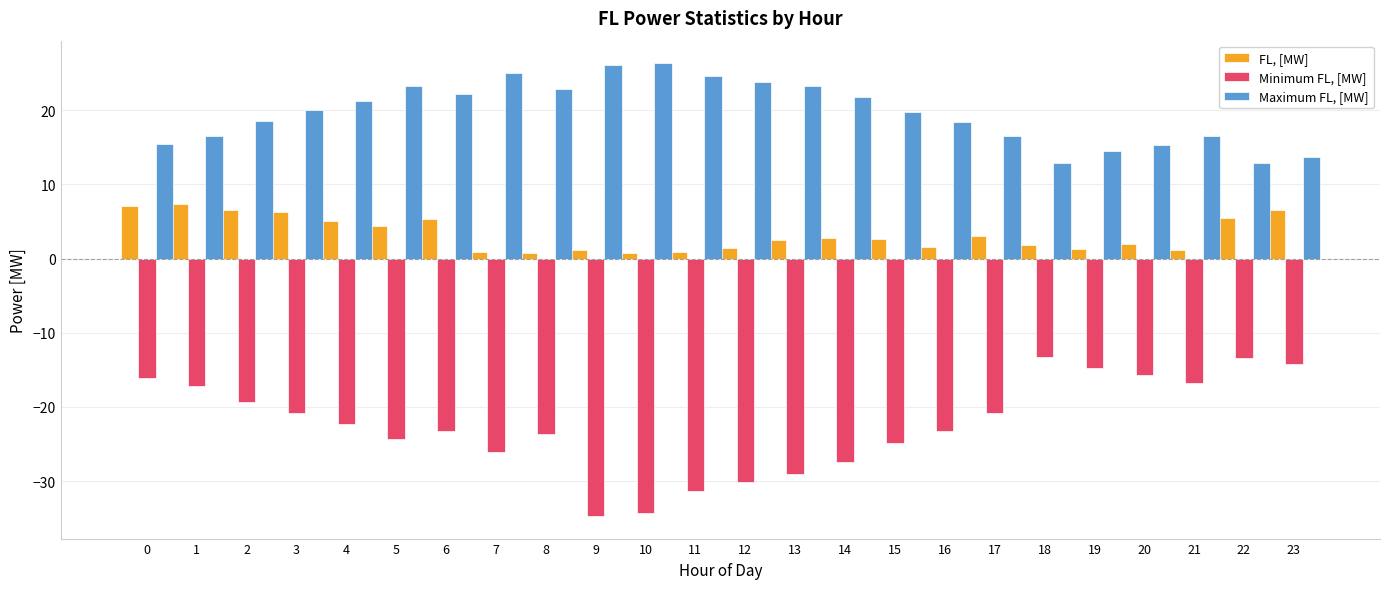

What is the lowest value of the Maximum FL, [MW] series?

12.9